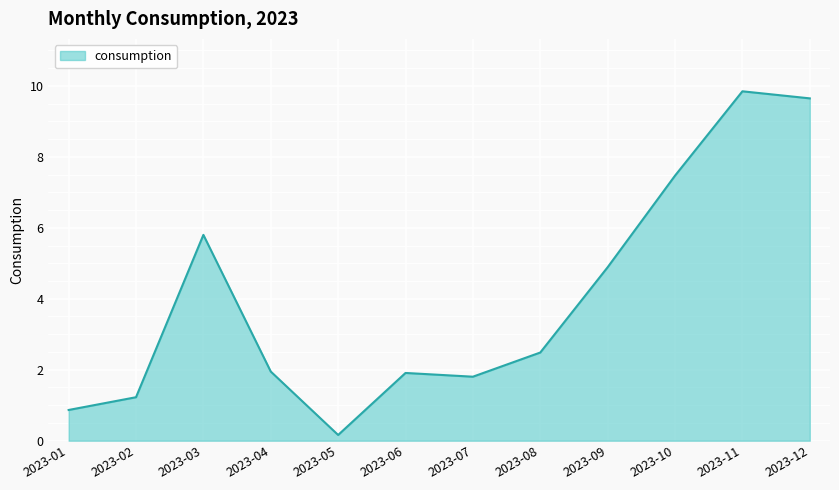

What is the approximate value at 2023-07?

1.8